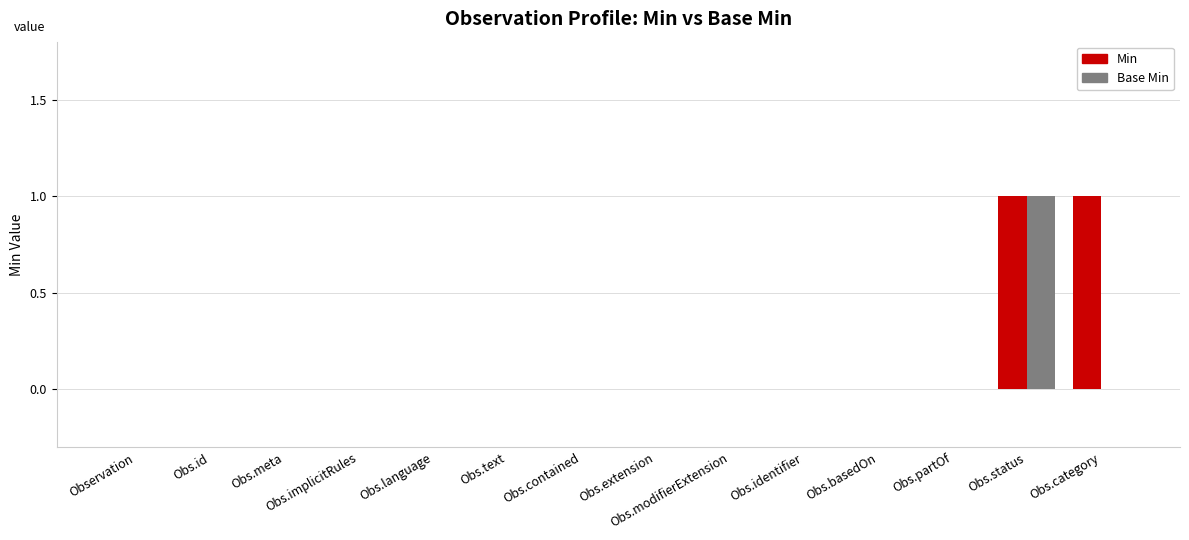

Which category has the highest value in the Base Min series?

Obs.status